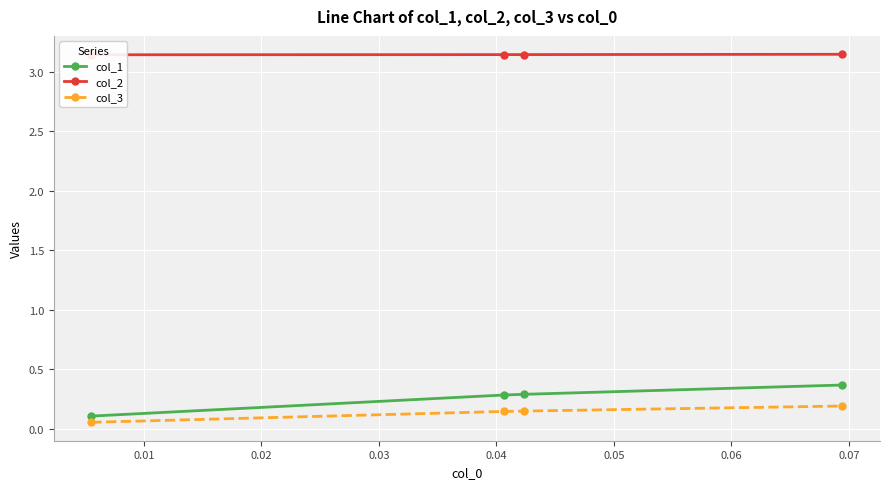

What is the sum of the col_1 values at 0.00 and 0.03?

0.5